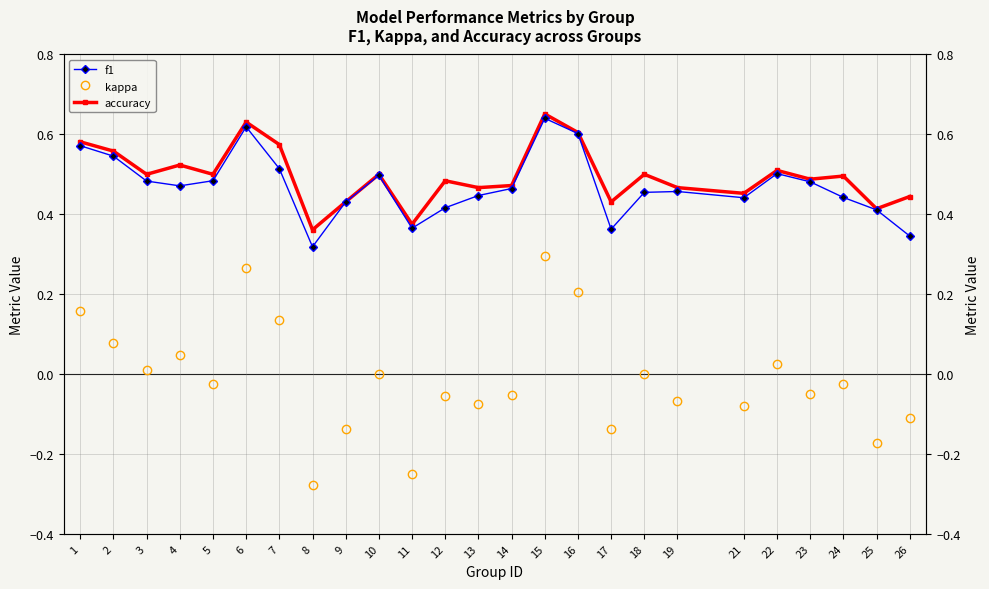

What is the maximum value shown in the chart?

0.7